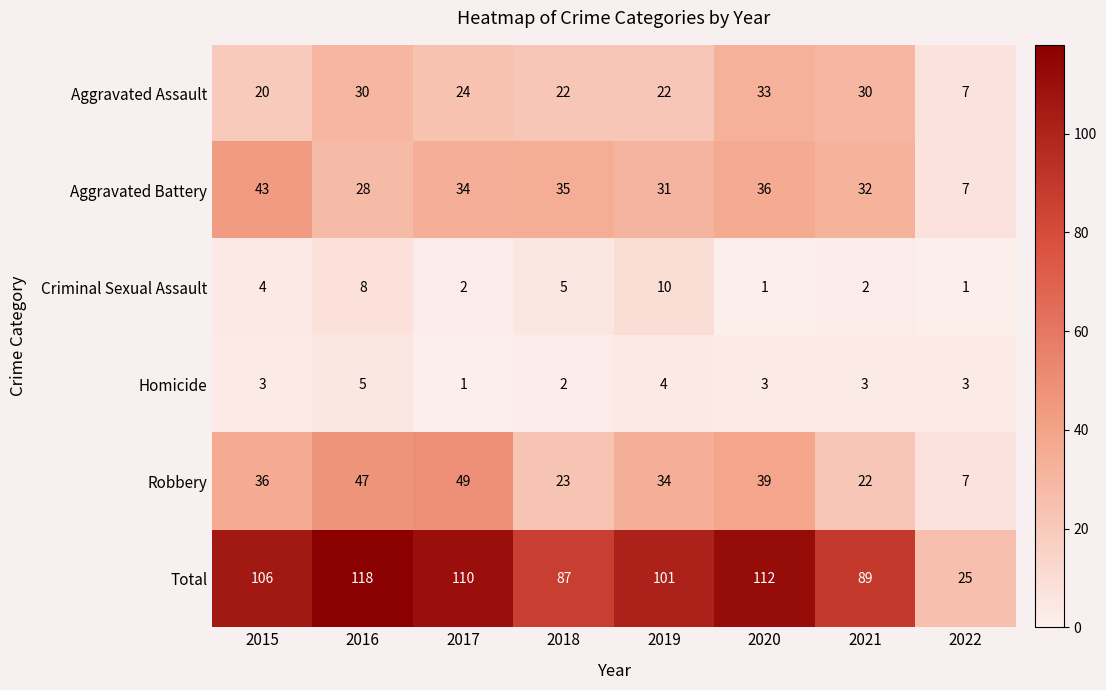

The value of Total at 2015 is 182. True or false?

False